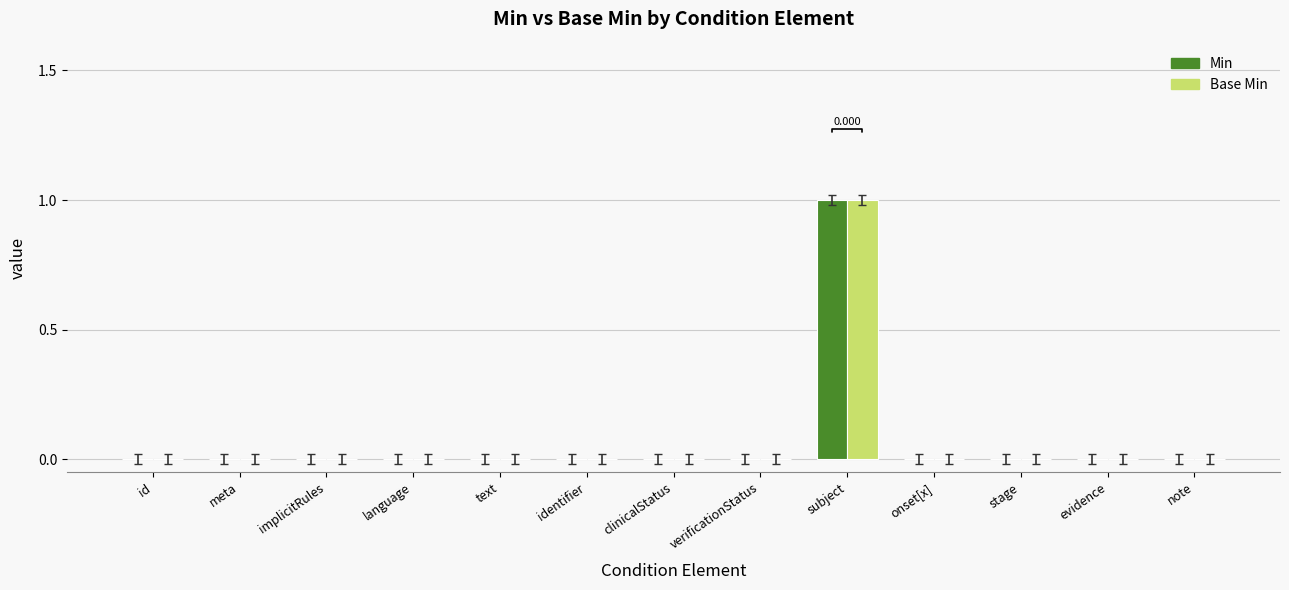

Which category has the highest value in the Min series?

subject